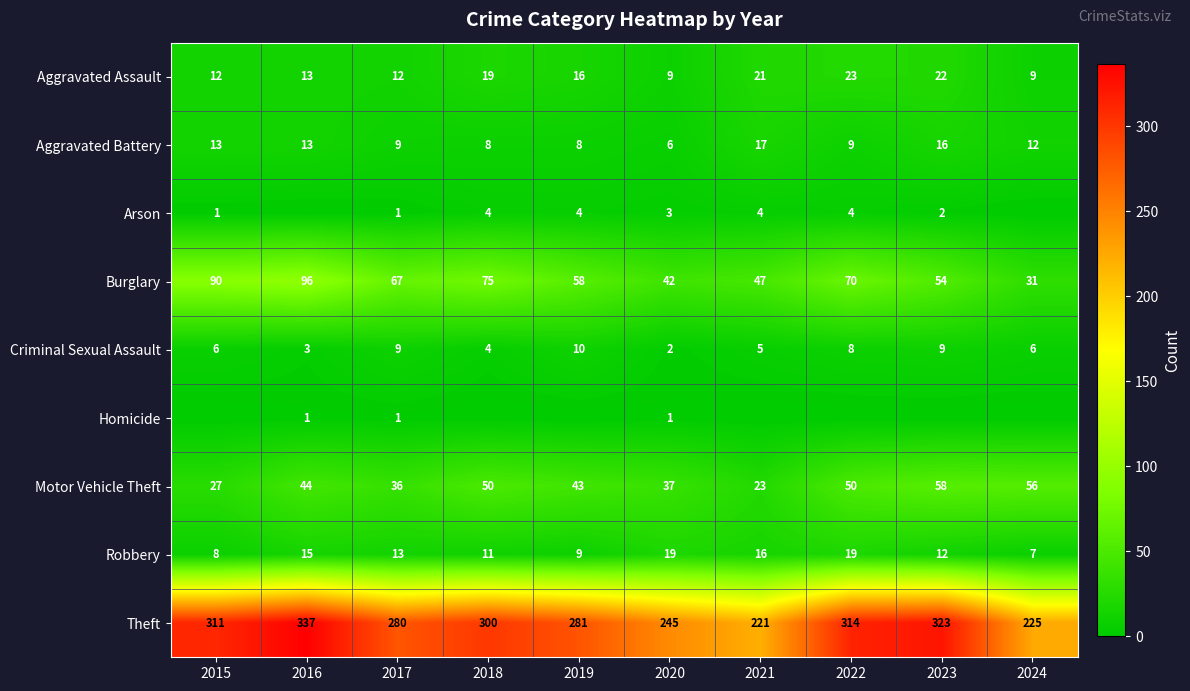

Which has a higher value, 2016 or 2017?

2016